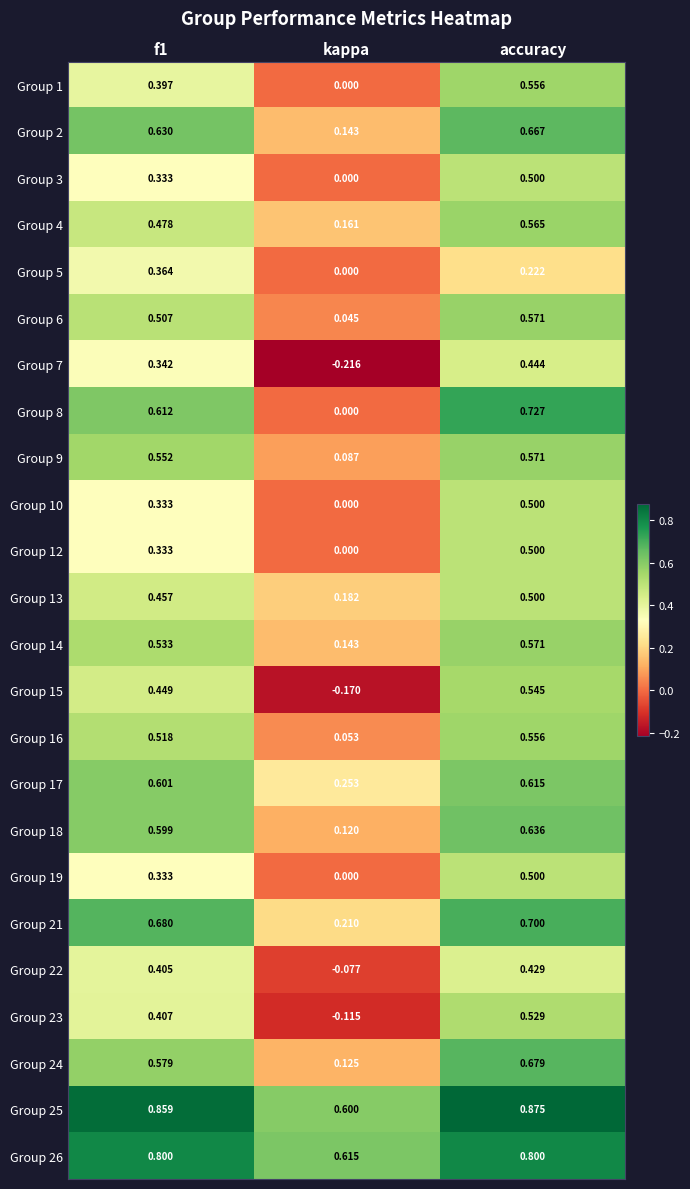

Where is Group 7 nearest to the value 0?

kappa